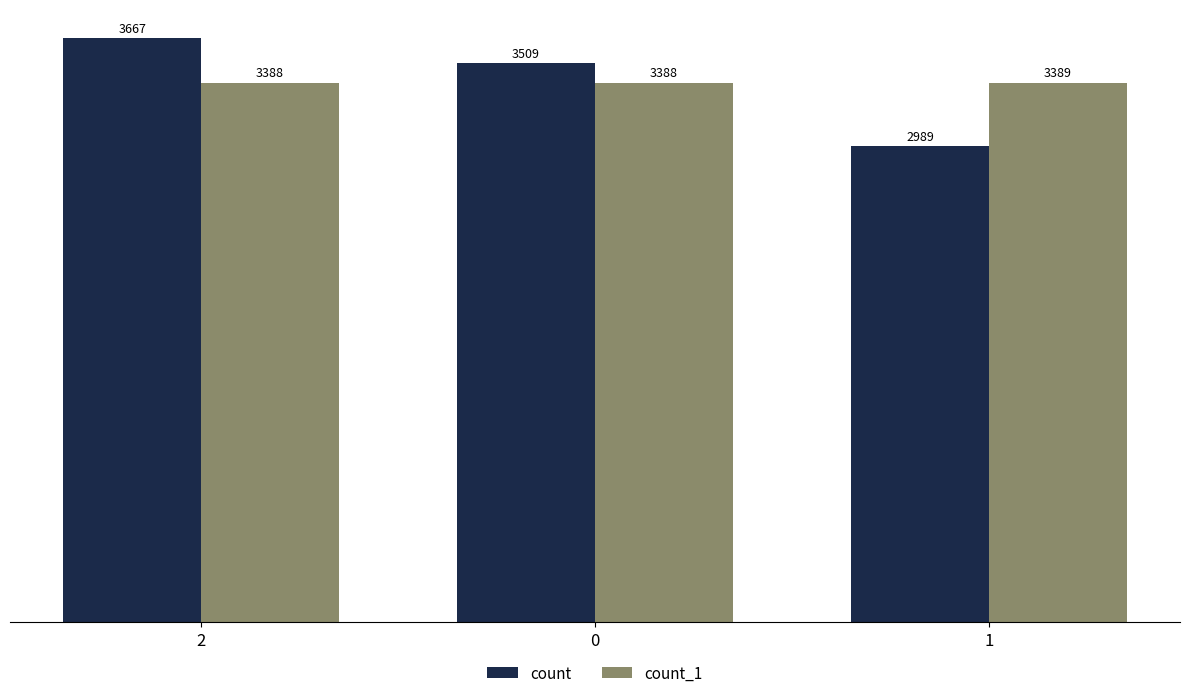

Count the number of data series in this chart.

2